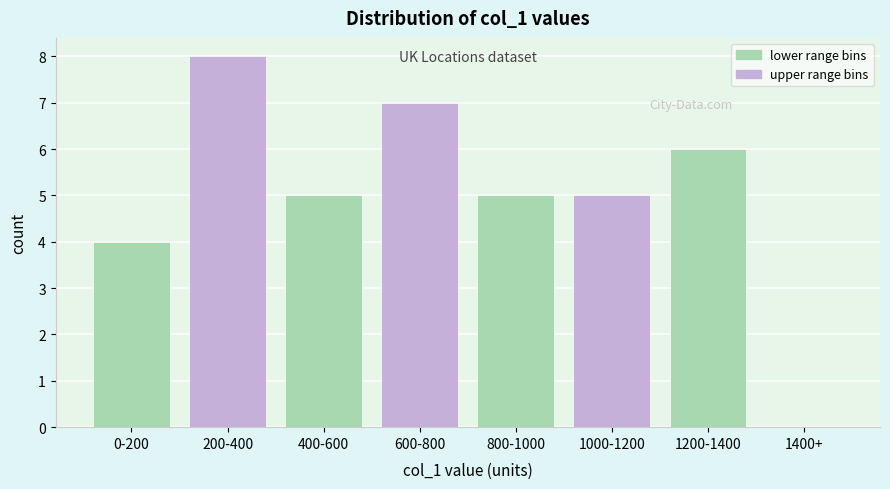

Reading left to right, extract all data points from this chart.

0-200=4	200-400=8	400-600=5	600-800=7	800-1000=5	1000-1200=5	1200-1400=6	1400+=0